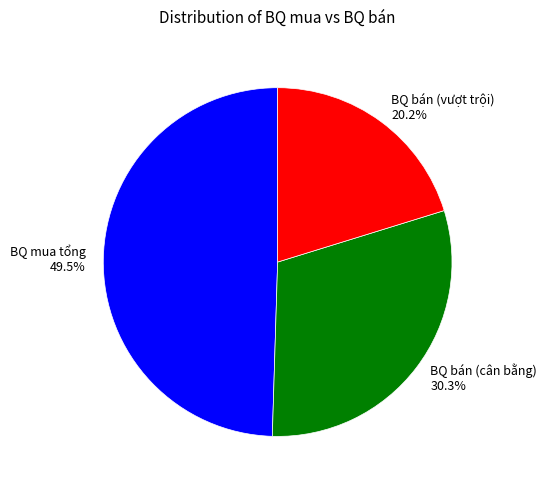

Which category has the biggest portion of the pie?

BQ mua tổng 49.5%